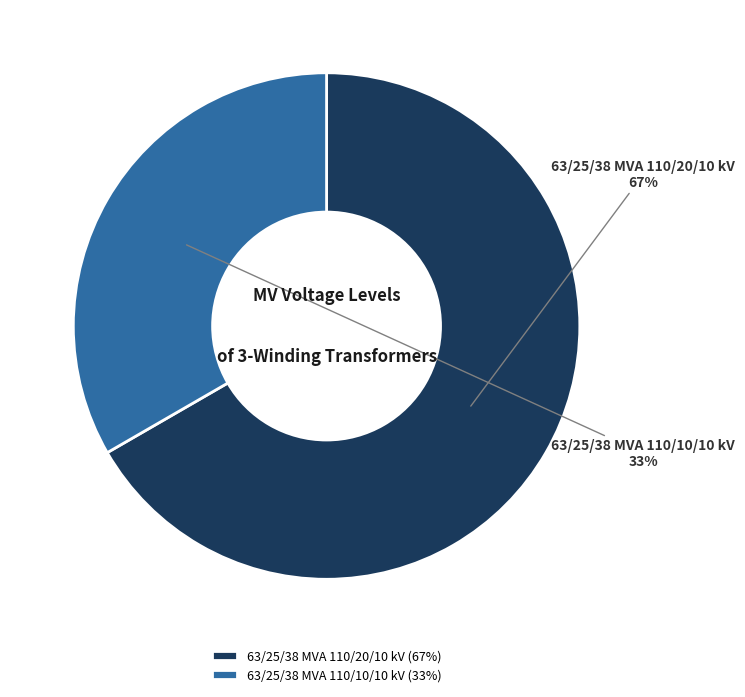

Rank the categories by value from lowest to highest.

63/25/38 MVA 110/10/10 kV, 63/25/38 MVA 110/20/10 kV